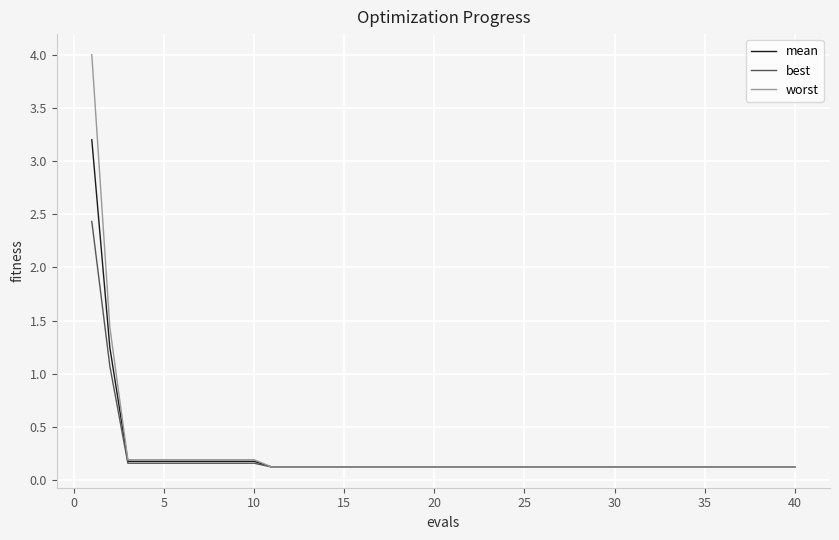

At how many categories does at least one series exceed 3?

1